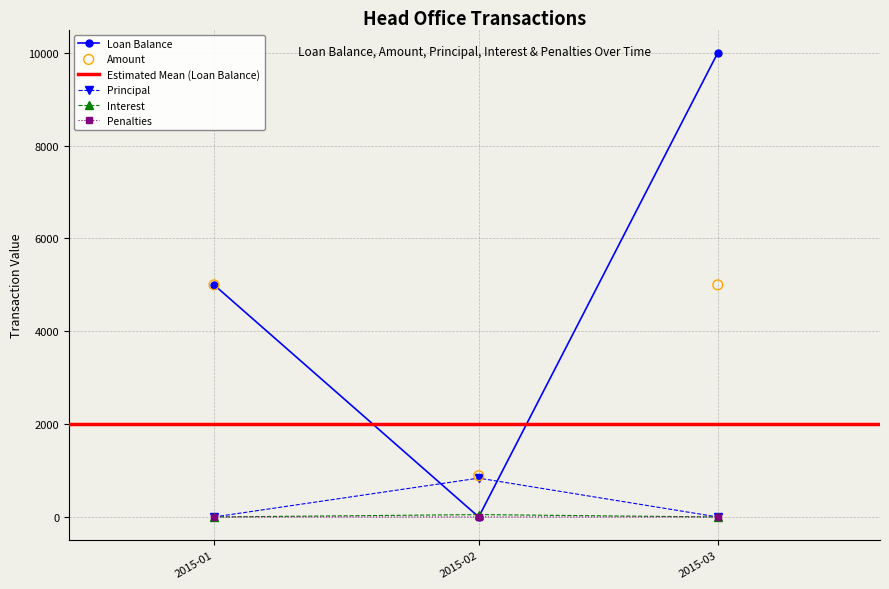

Which series reaches the maximum Y coordinate?

Loan Balance